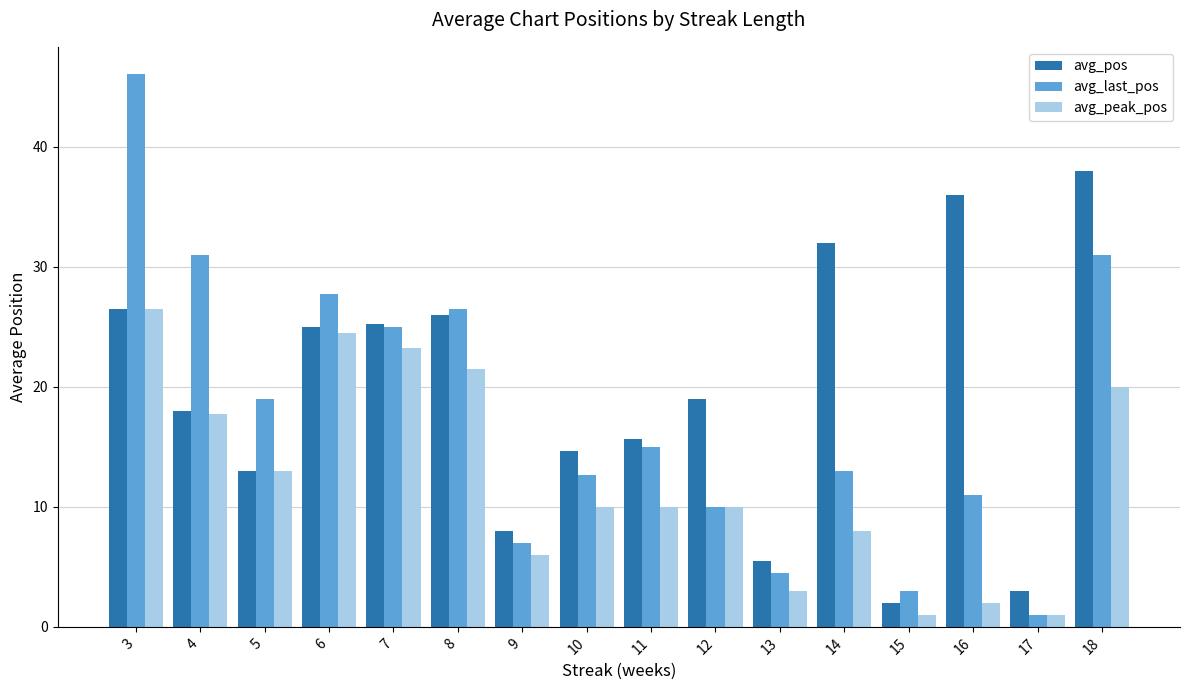

At which category is the sum across all series the highest?

3